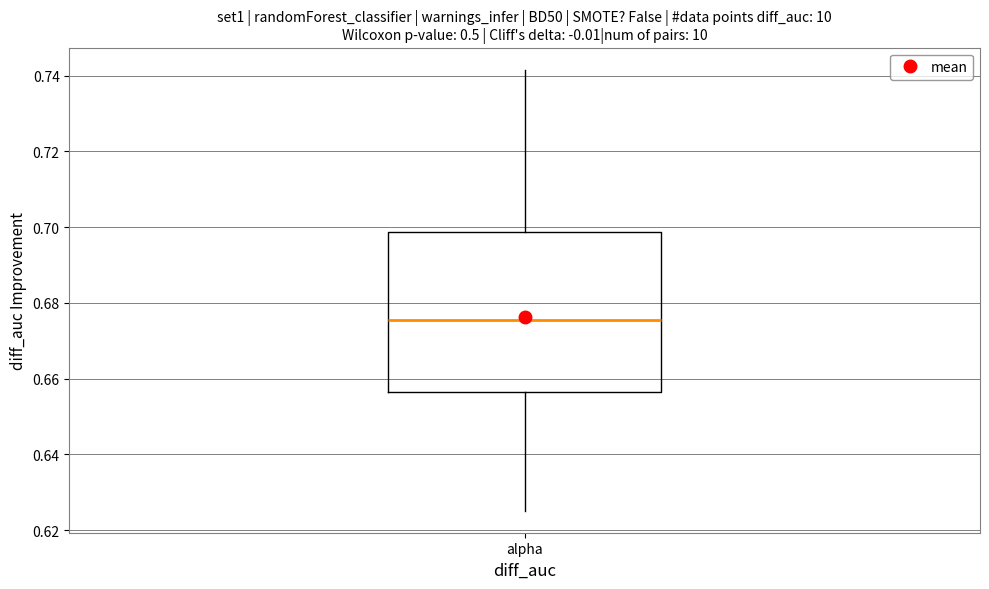

Read this box plot against the y-axis: the position of the median line, the range covered by the box, and the ends of both whiskers. The values are not printed on the chart, so give them approximately, as read against the axis.

median 0.676, box 0.656 to 0.698, whiskers 0.626 to 0.742